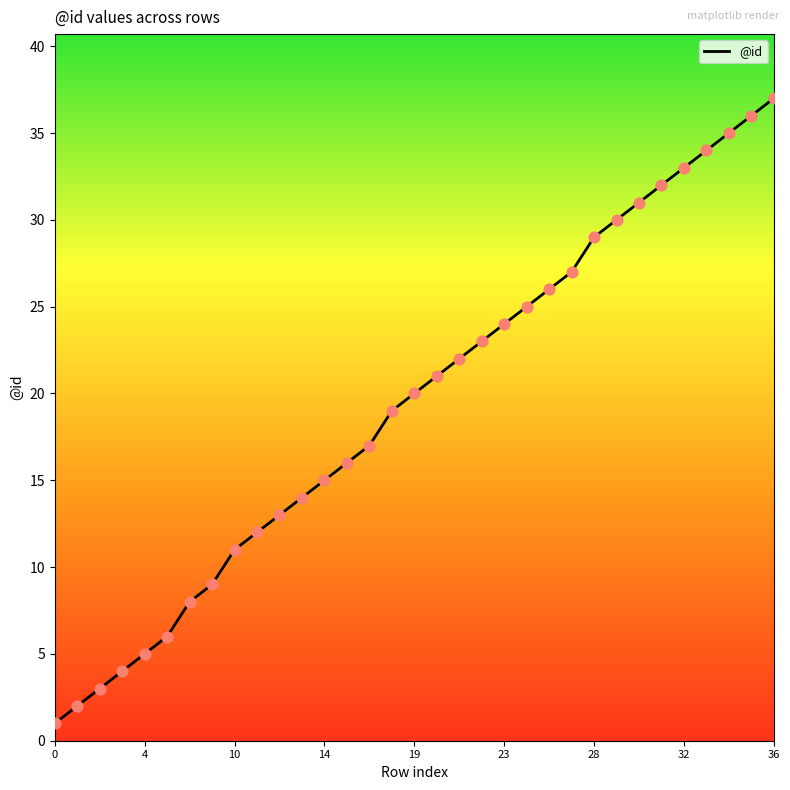

What is the difference between the maximum and minimum values?

36